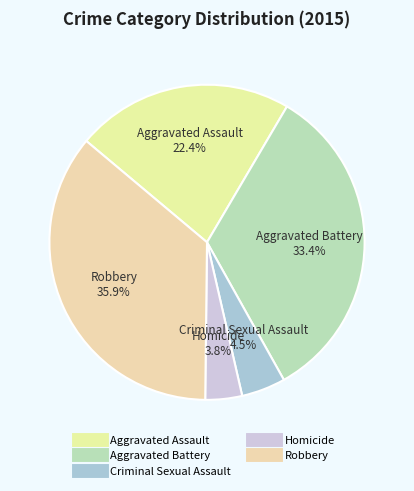

What portion of the pie excludes Aggravated Battery?

66.6%